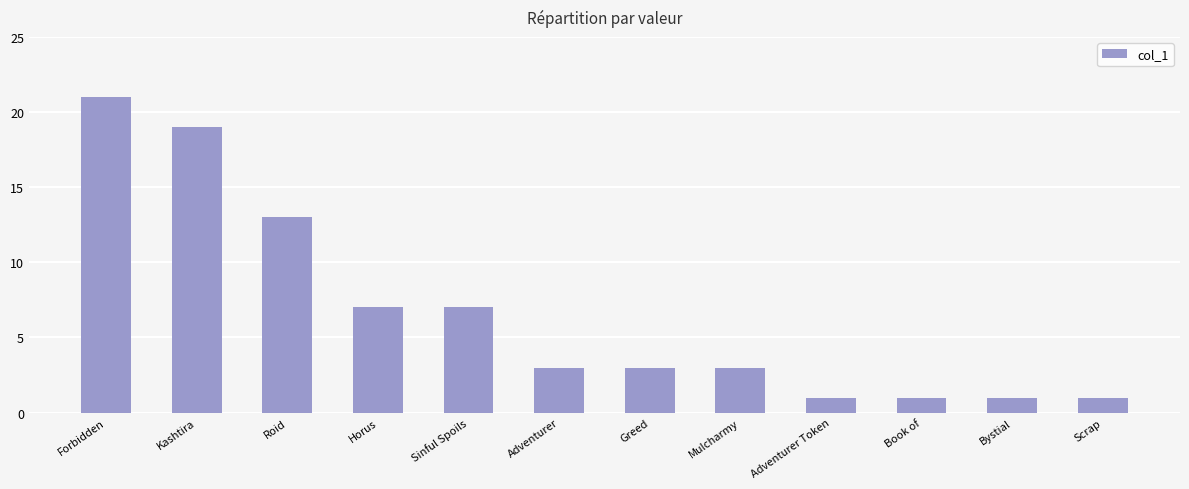

What is the sum of the values at Book of and Scrap?

2